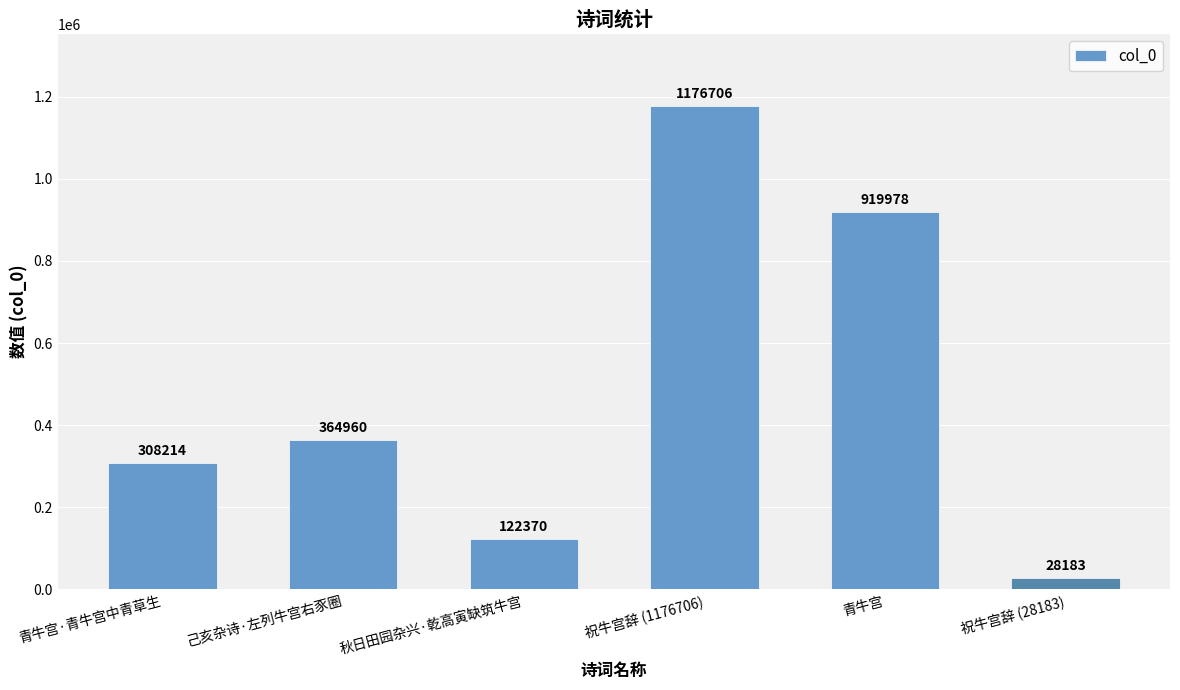

Count the number of data series in this chart.

1